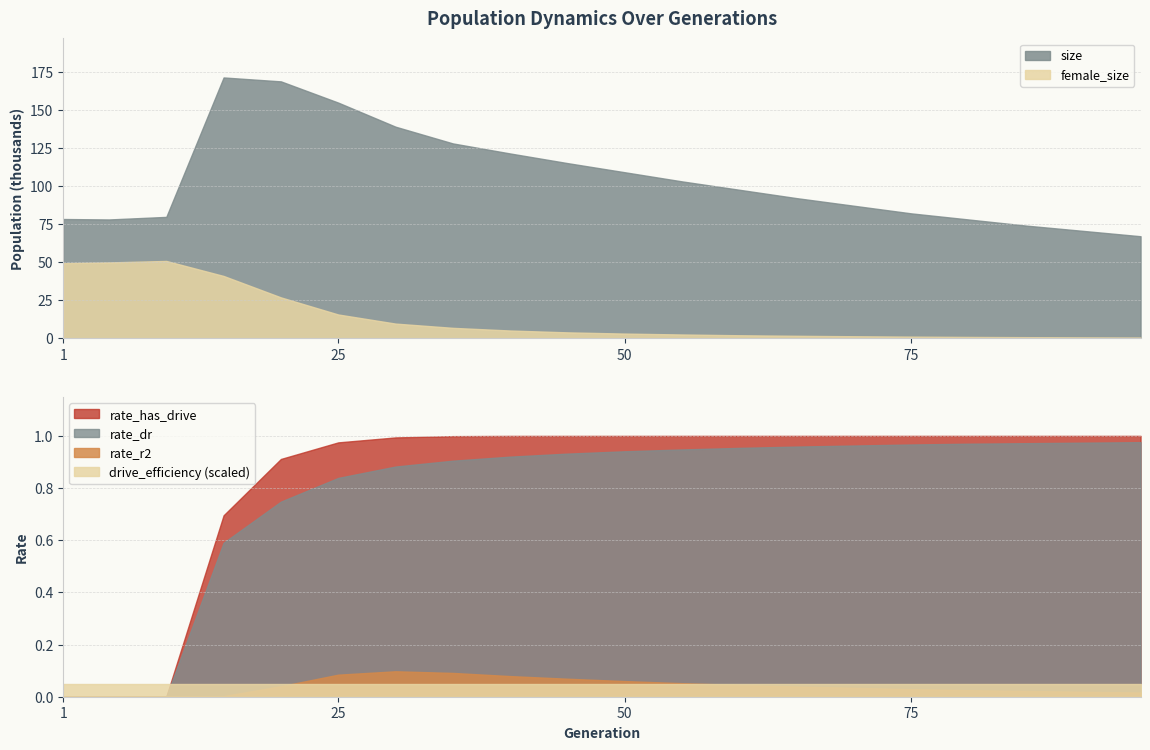

Which series changed the most between 5 and 65?

female_size